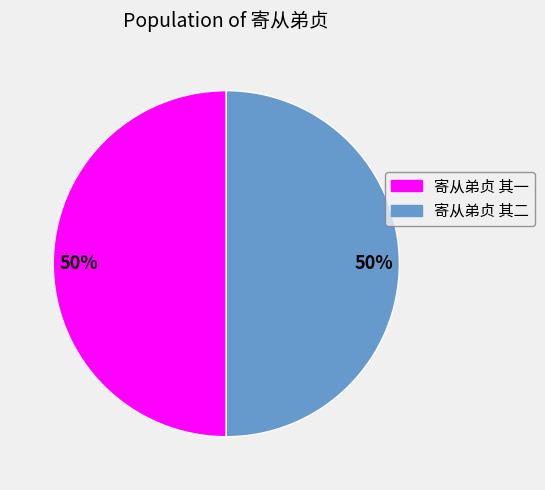

To the nearest percent, what portion does 寄从弟贞 其二 represent?

50%